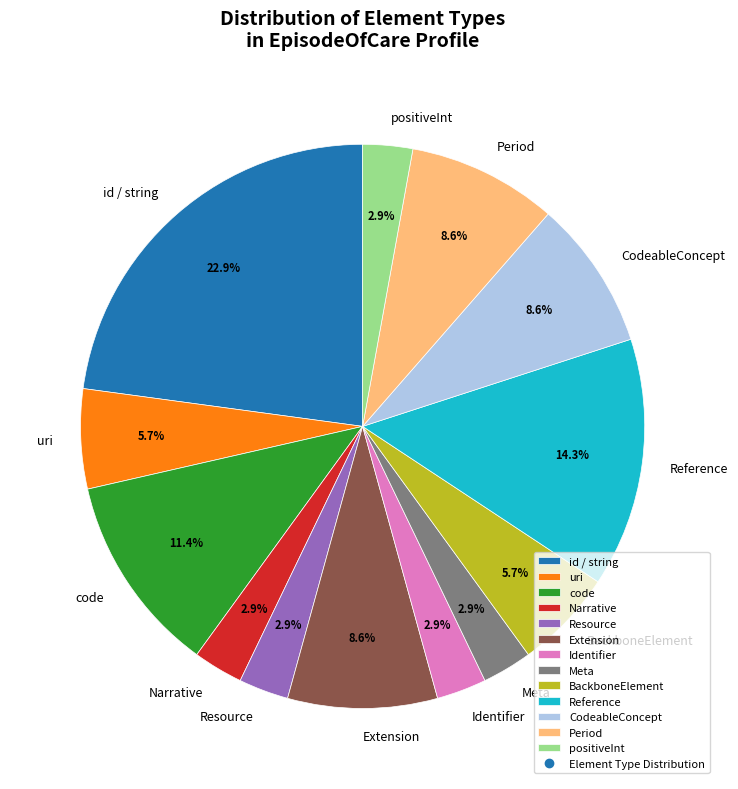

Count the number of slices in the pie.

13